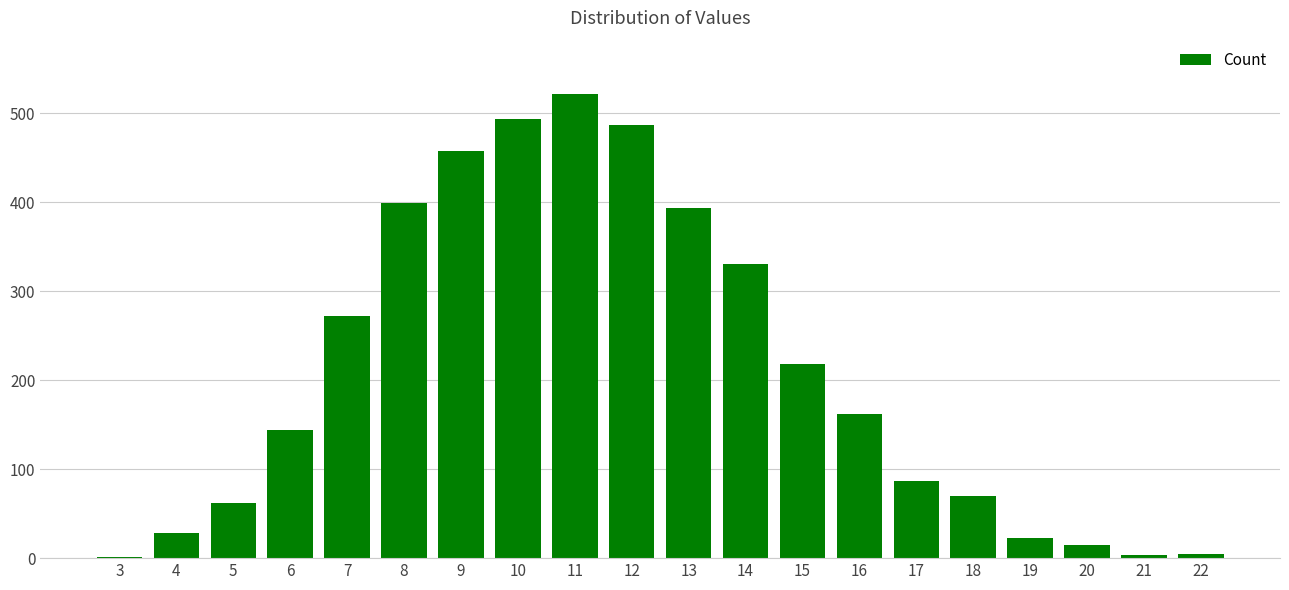

What is the ratio of the value at 15 to the value at 9?

0.5